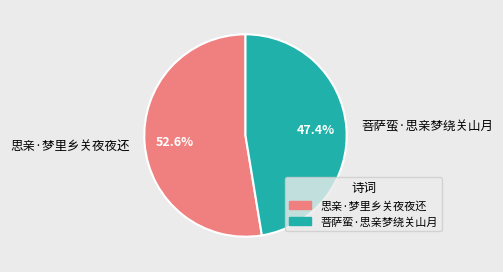

Which has a higher value, 菩萨蛮·思亲梦绕关山月 or 思亲·梦里乡关夜夜还?

思亲·梦里乡关夜夜还